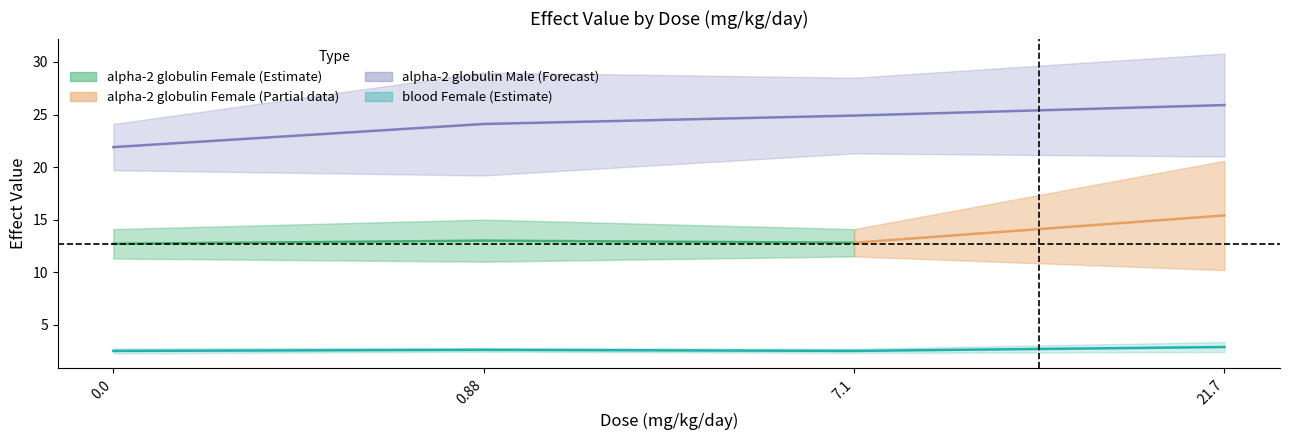

True or false: alpha-2 globulin Female SD has a value of 0.5 at 7.1.

False